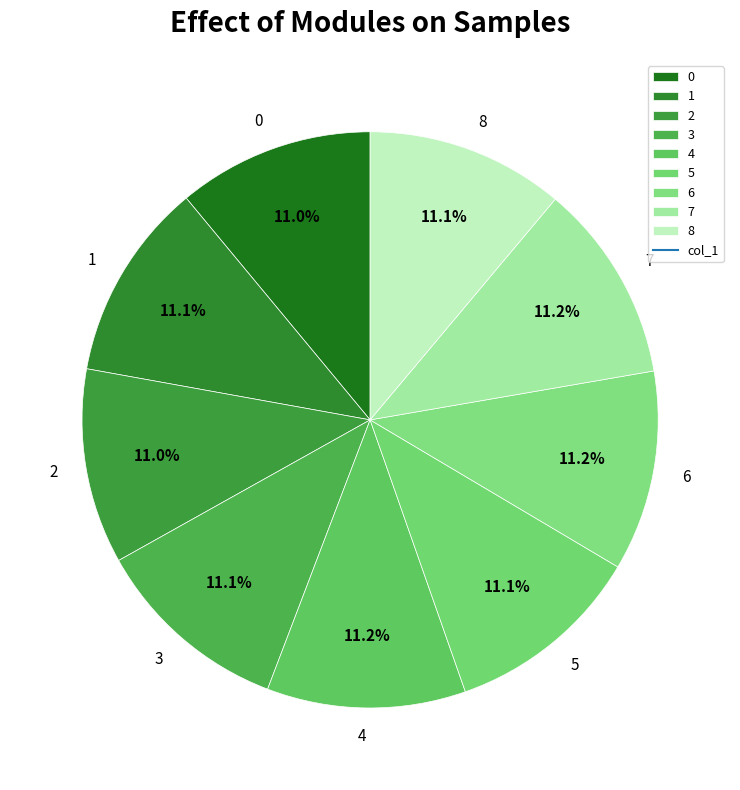

To the nearest percent, what percentage of the pie is 7?

11%